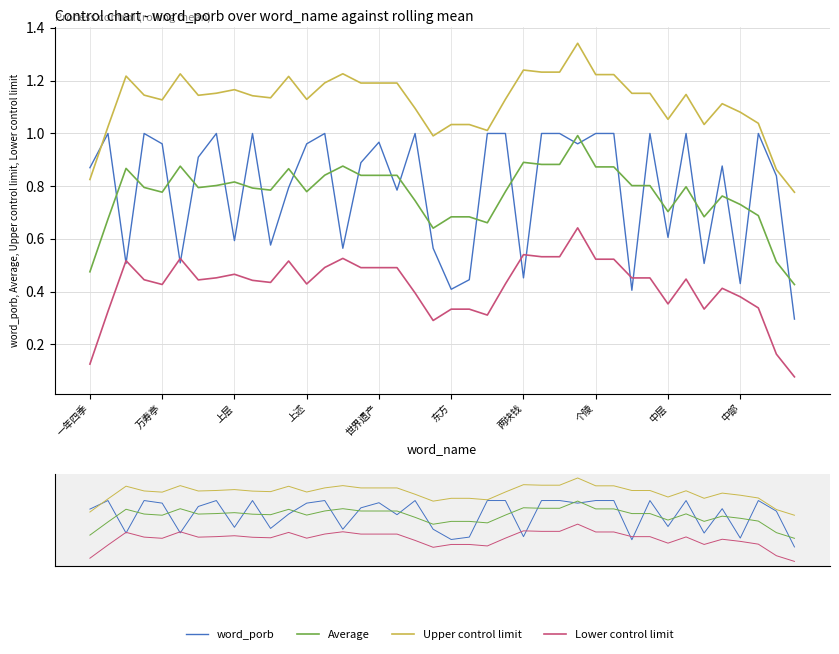

Reading left to right, list all the values displayed in this chart.

word_porb: 0.9	1.0	0.5	1.0	1.0	0.5	0.9	1.0	0.6	1.0	0.6	0.8	1.0	1.0	0.6	0.9	1.0	0.8	1.0	0.6	0.4	0.4	1.0	1.0	0.5	1.0	1.0	1.0	1.0	1.0	0.4	1.0	0.6	1.0	0.5	0.9	0.4	1.0	0.8	0.3
Average: 0.5	0.7	0.9	0.8	0.8	0.9	0.8	0.8	0.8	0.8	0.8	0.9	0.8	0.8	0.9	0.8	0.8	0.8	0.7	0.6	0.7	0.7	0.7	0.8	0.9	0.9	0.9	1.0	0.9	0.9	0.8	0.8	0.7	0.8	0.7	0.8	0.7	0.7	0.5	0.4
Upper control limit: 0.8	1.0	1.2	1.1	1.1	1.2	1.1	1.2	1.2	1.1	1.1	1.2	1.1	1.2	1.2	1.2	1.2	1.2	1.1	1.0	1.0	1.0	1.0	1.1	1.2	1.2	1.2	1.3	1.2	1.2	1.2	1.2	1.1	1.1	1.0	1.1	1.1	1.0	0.9	0.8
Lower control limit: 0.1	0.3	0.5	0.4	0.4	0.5	0.4	0.5	0.5	0.4	0.4	0.5	0.4	0.5	0.5	0.5	0.5	0.5	0.4	0.3	0.3	0.3	0.3	0.4	0.5	0.5	0.5	0.6	0.5	0.5	0.5	0.5	0.4	0.4	0.3	0.4	0.4	0.3	0.2	0.1